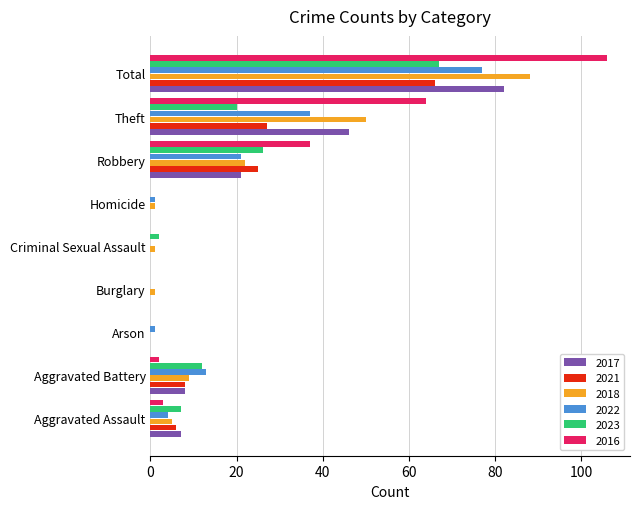

Which series has the widest spread of values?

2016